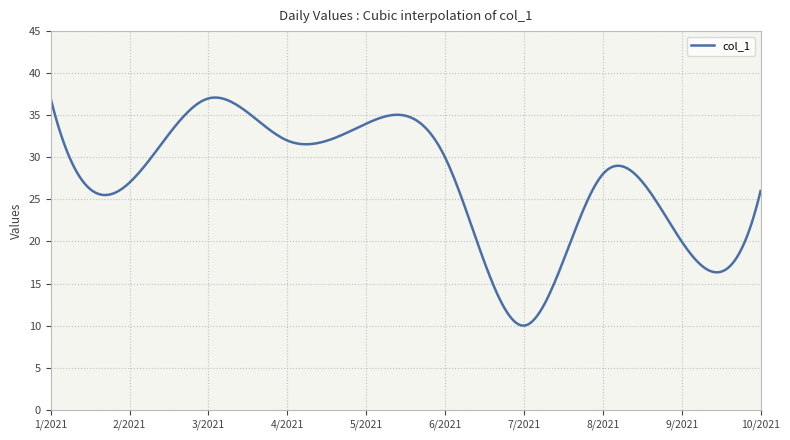

What is the greatest value displayed?

37.1